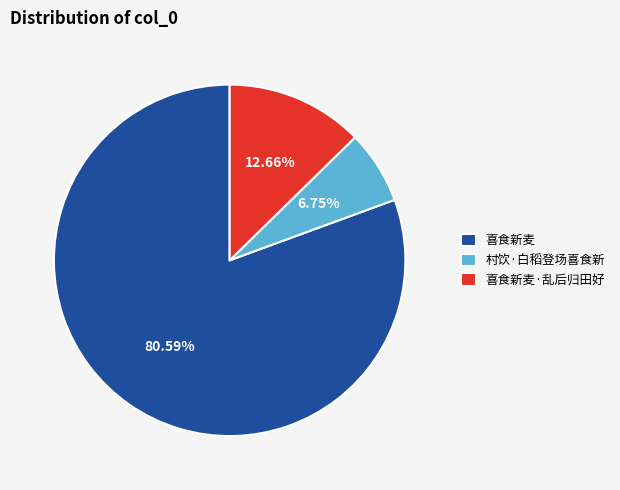

How many segments does this pie chart have?

3